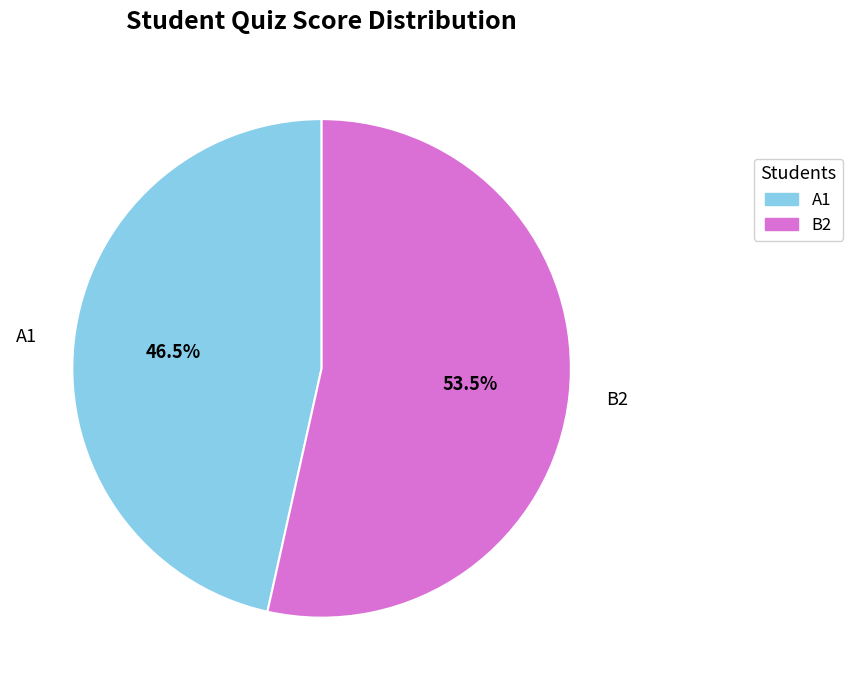

How much of the chart is everything except B2?

46.5%